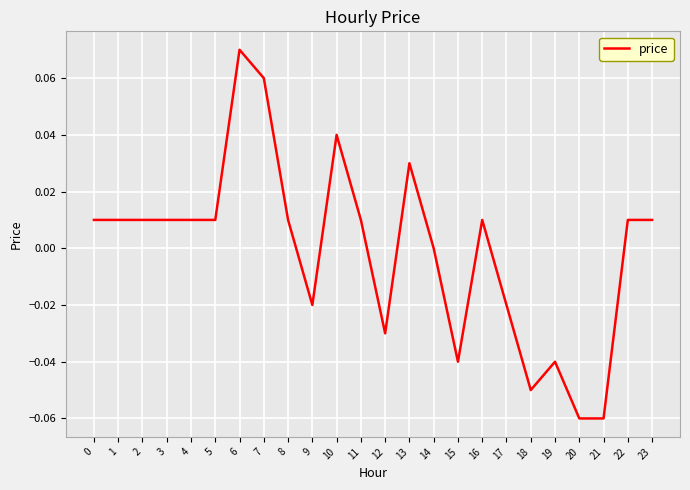

Does the chart have visible grid lines?

Yes